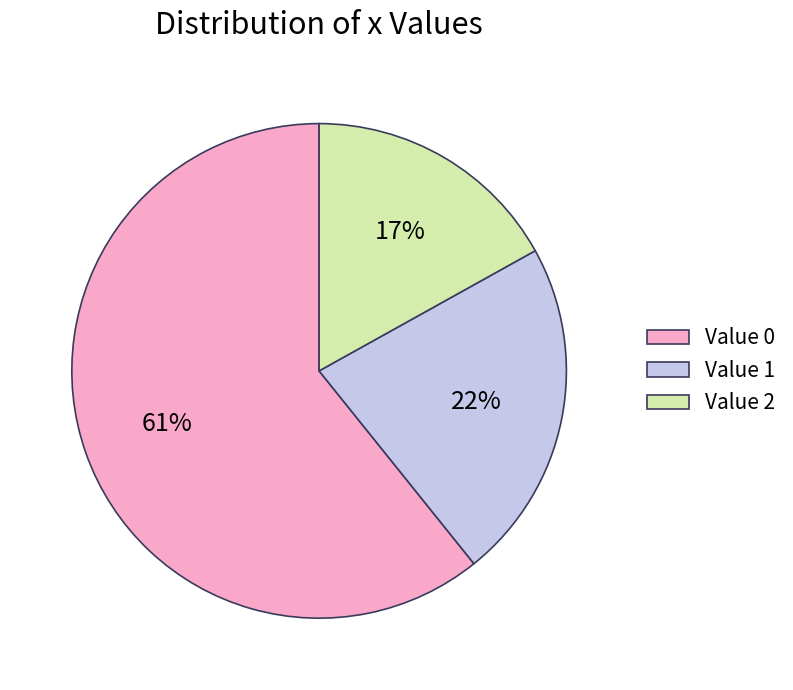

Do Value 2 and Value 1 together represent more than half of the pie?

No